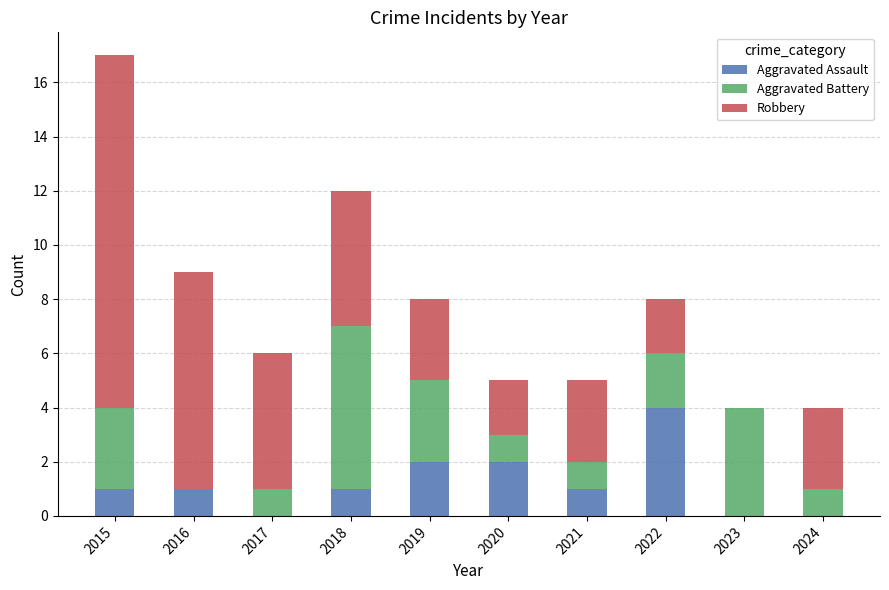

At which category is the sum across all series the highest?

2015